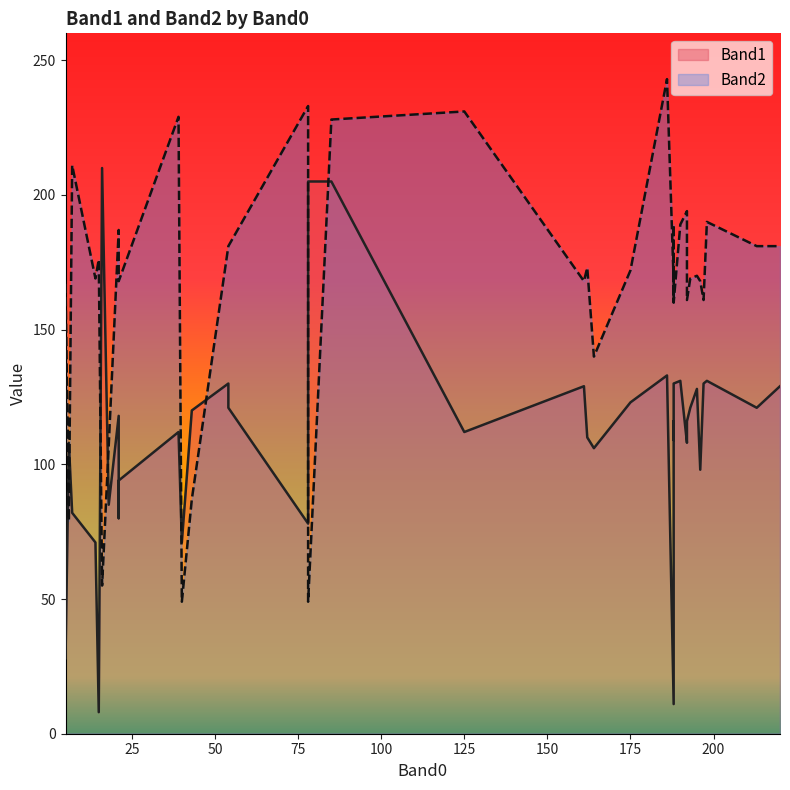

What is the difference between the second highest and second lowest values in the Band1 series?

194